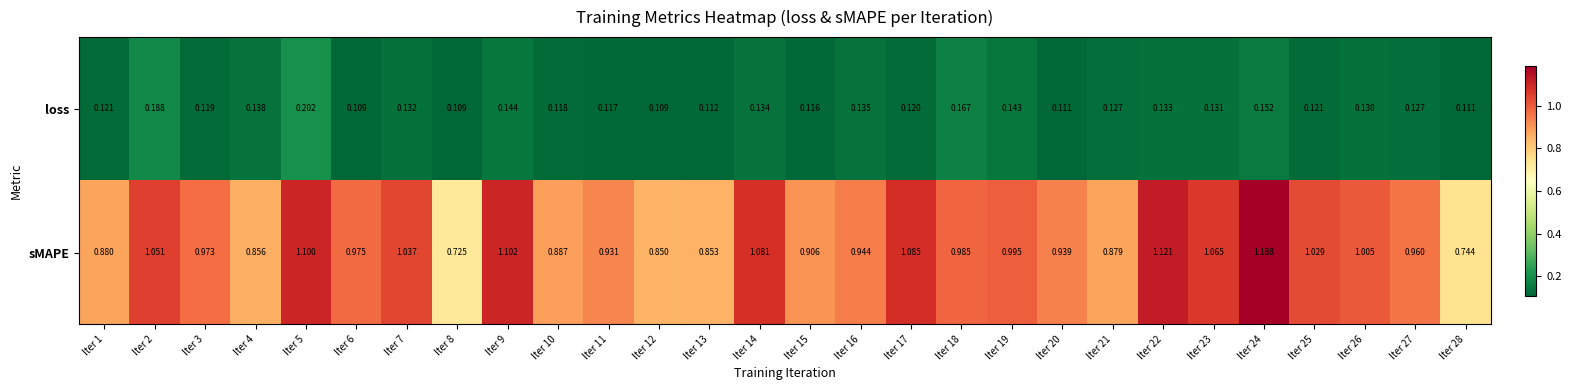

Between Iter 15 and Iter 20, which series saw the biggest shift?

sMAPE